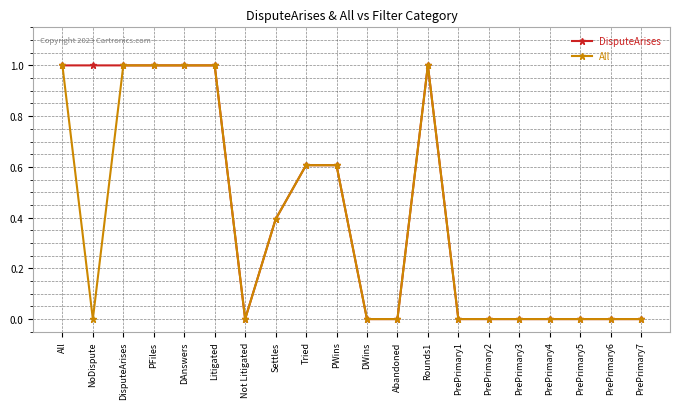

What value does the DisputeArises series have at All?

1.0